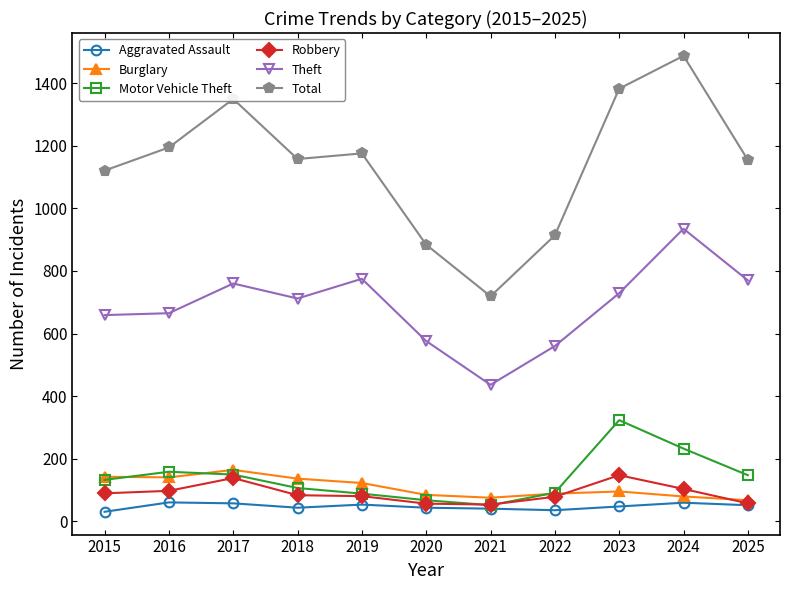

What is the maximum value for Theft?

935